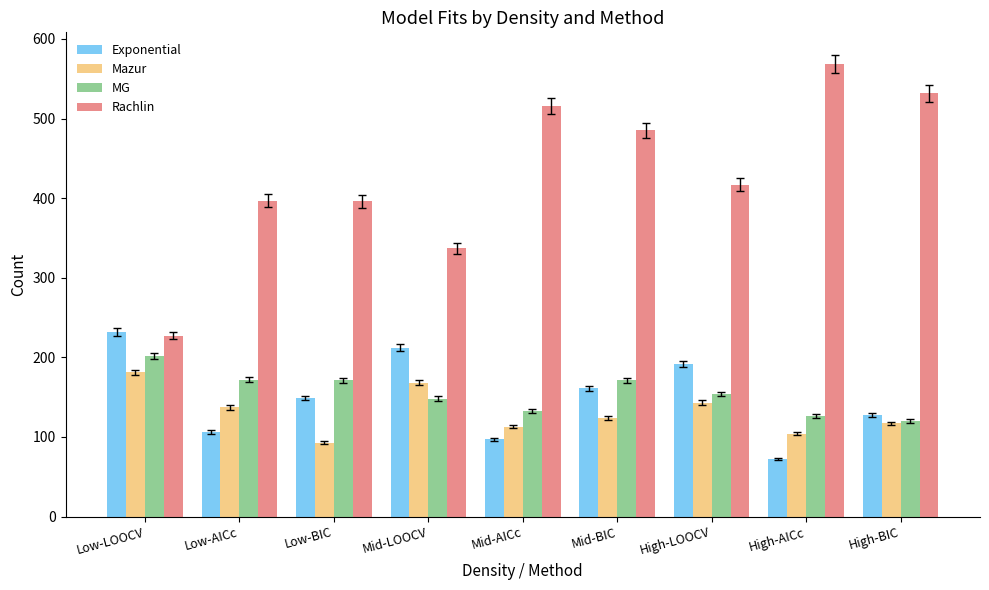

List the series in order of their peak value, highest first.

Rachlin, Exponential, MG, Mazur